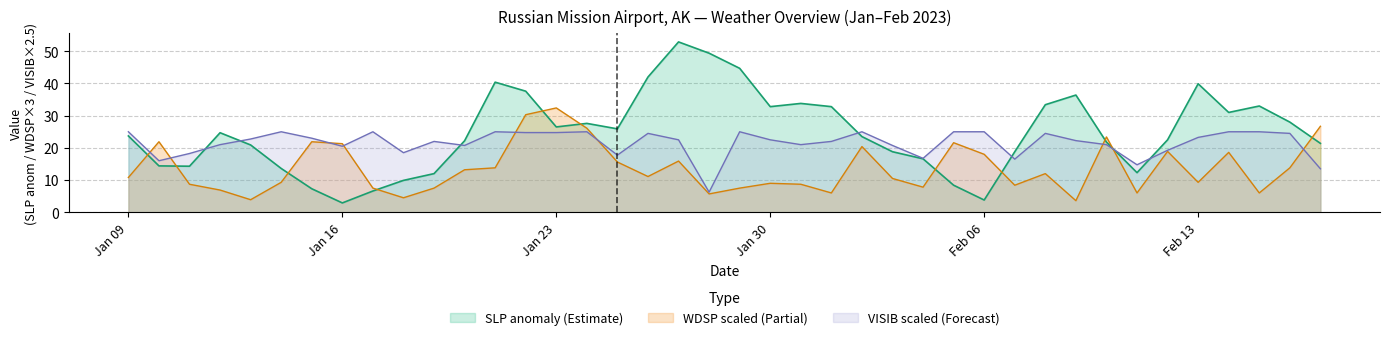

Which series has the widest spread of values?

SLP anomaly (Estimate)